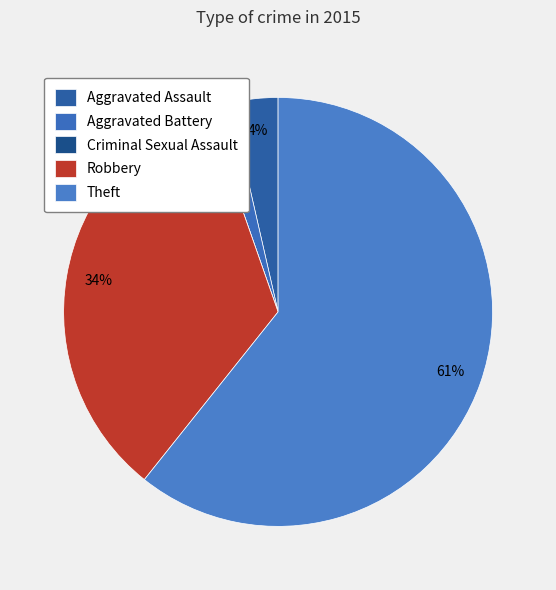

Combined, what portion of the pie is Aggravated Assault and Robbery?

37.5%